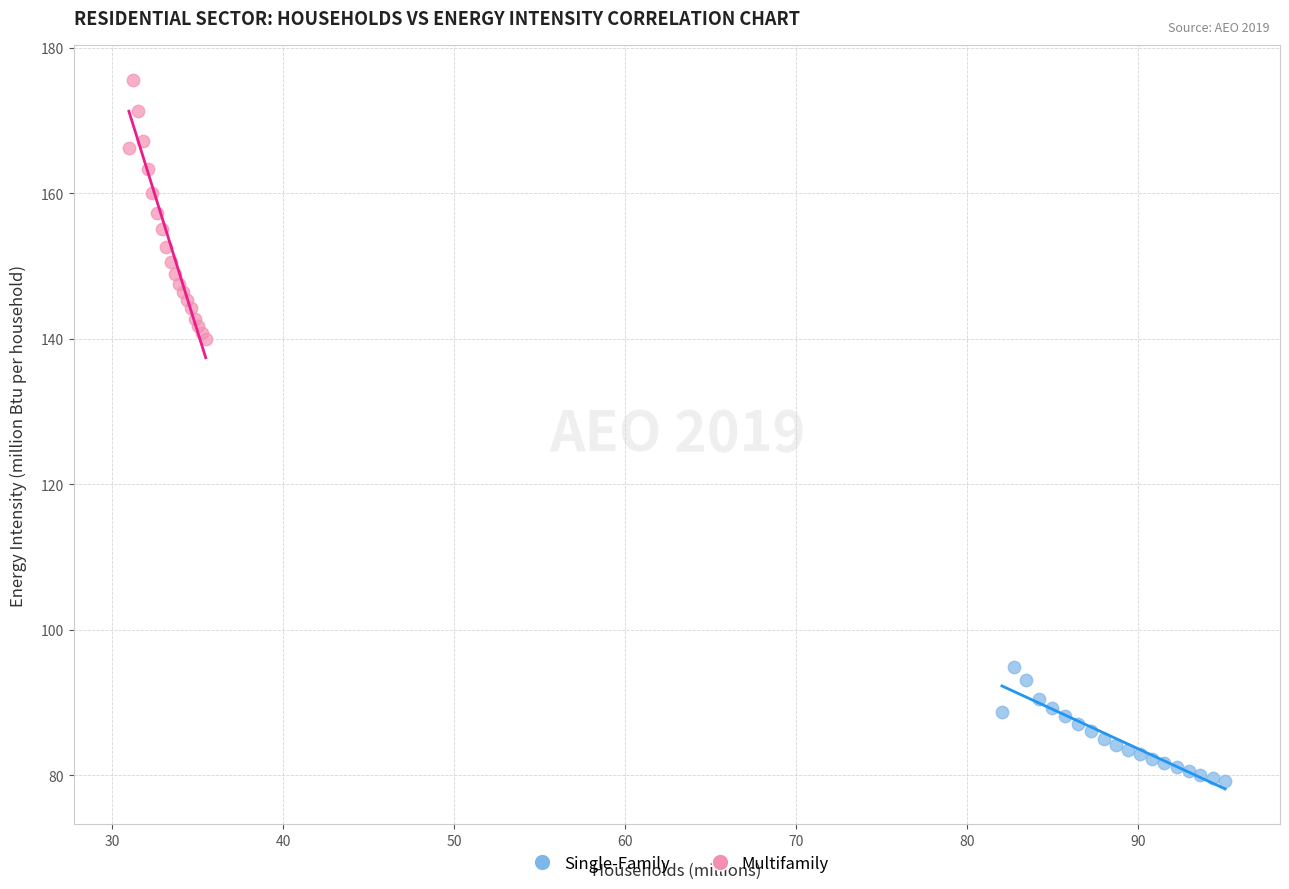

Which series contains the highest Y value?

Multifamily